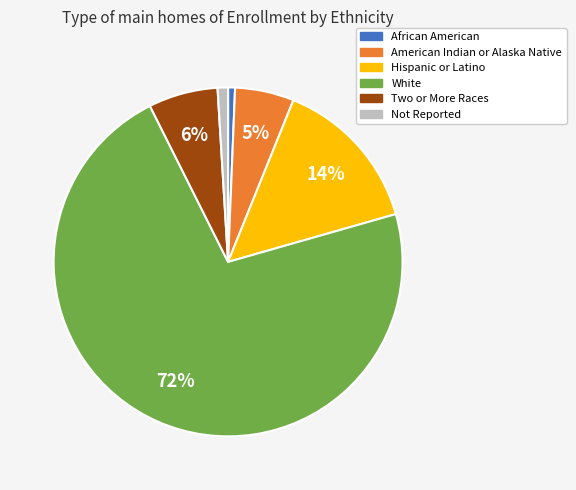

To the nearest percent, what portion does Two or More Races represent?

6%